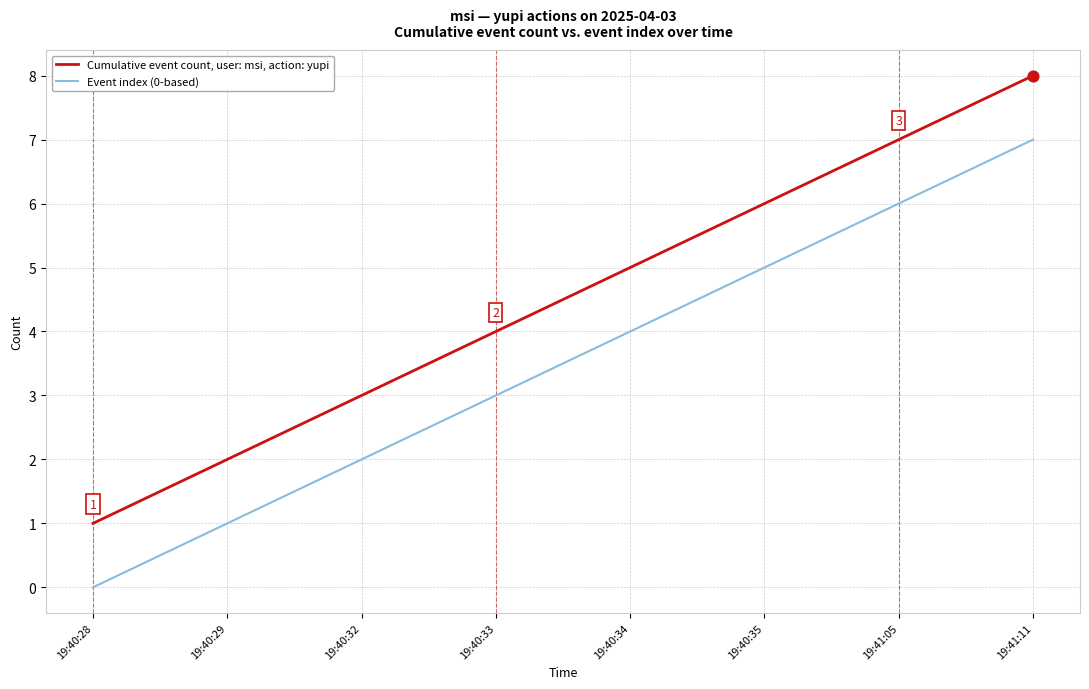

At which category is the sum across all series the highest?

19:41:11